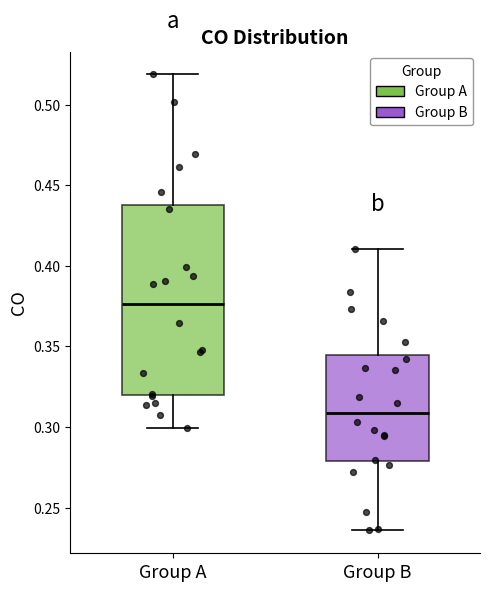

Reading left to right, transcribe this box plot: for each box, give where its median line is, the range the box spans, and where its two whiskers end, as read against the y-axis. The values are not printed on the chart, so give them approximately, as read against the axis.

Group A: median 0.375, box 0.320 to 0.440, whiskers 0.300 to 0.520
Group B: median 0.310, box 0.280 to 0.345, whiskers 0.235 to 0.410